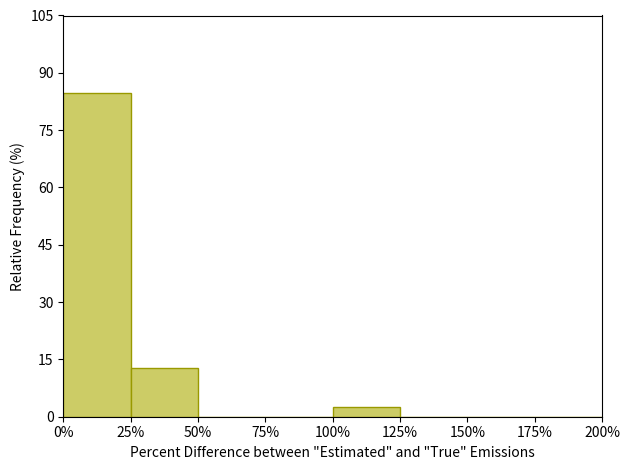

Reading left to right, what are all the values shown in this chart?

0%=84.6	25%=12.8	50%=0.0	75%=0.0	100%=2.6	125%=0.0	150%=0.0	175%=0.0